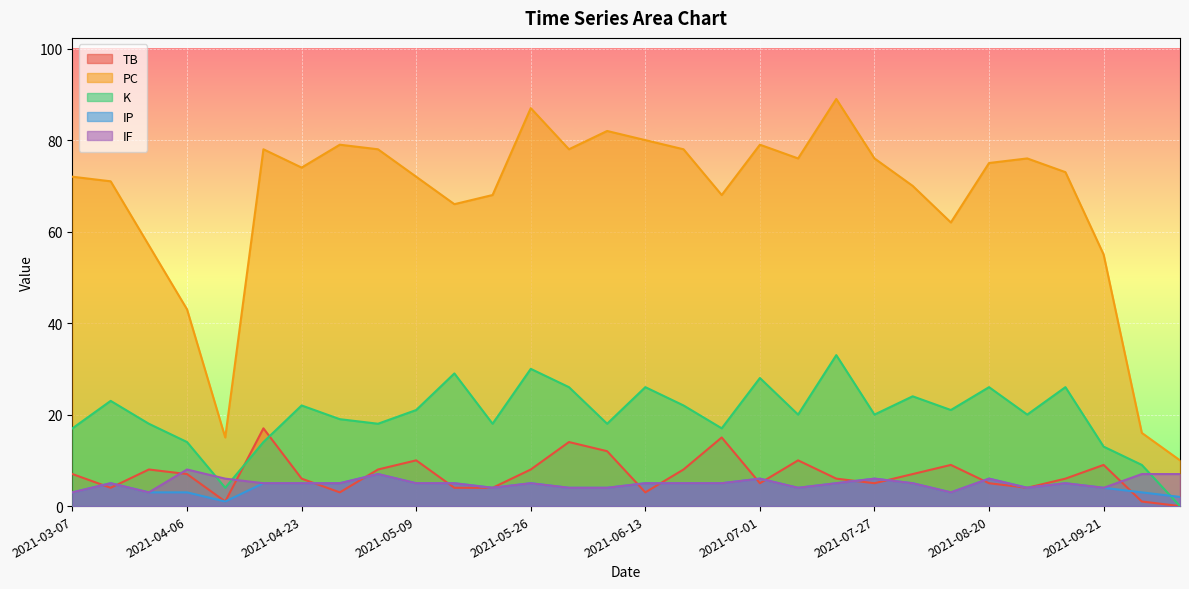

What are all the series names shown in the legend?

TB, PC, K, IP, IF